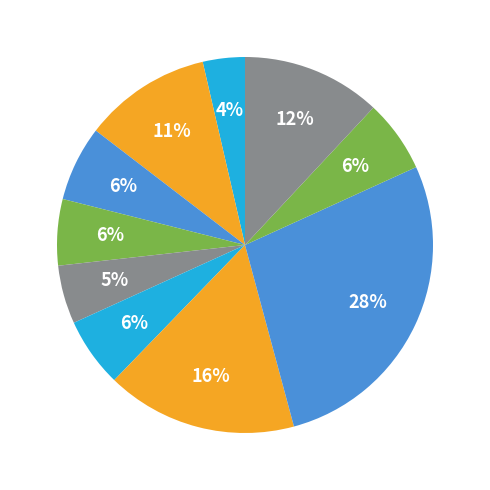

How many slices are in this pie chart?

10